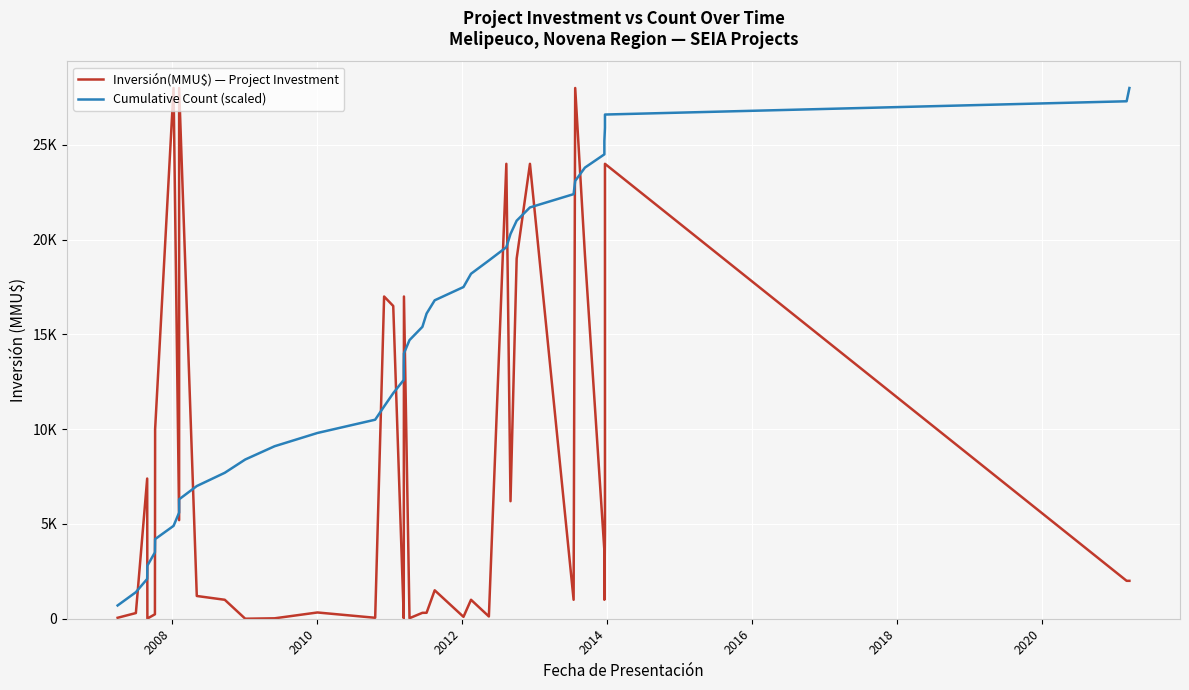

Reading right to left, list all the values displayed in this chart.

Inversión(MMU$) — Project Investment: 2000	2000	24000	4600	1000	3600	19200	28000	1000	24000	19000	6200	24000	120	1000	100	1500	313	312	28	17000	28	37	16500	17000	50	330	22	1	1000	1200	28000	5200	28000	10000	234	10	7396	300	50
Cumulative Count (scaled): 28000	27300	26600	25900	25200	24500	23800	23100	22400	21700	21000	20300	19600	18900	18200	17500	16800	16100	15400	14700	14000	13300	12600	11900	11200	10500	9800	9100	8400	7700	7000	6300	5600	4900	4200	3500	2800	2100	1400	700